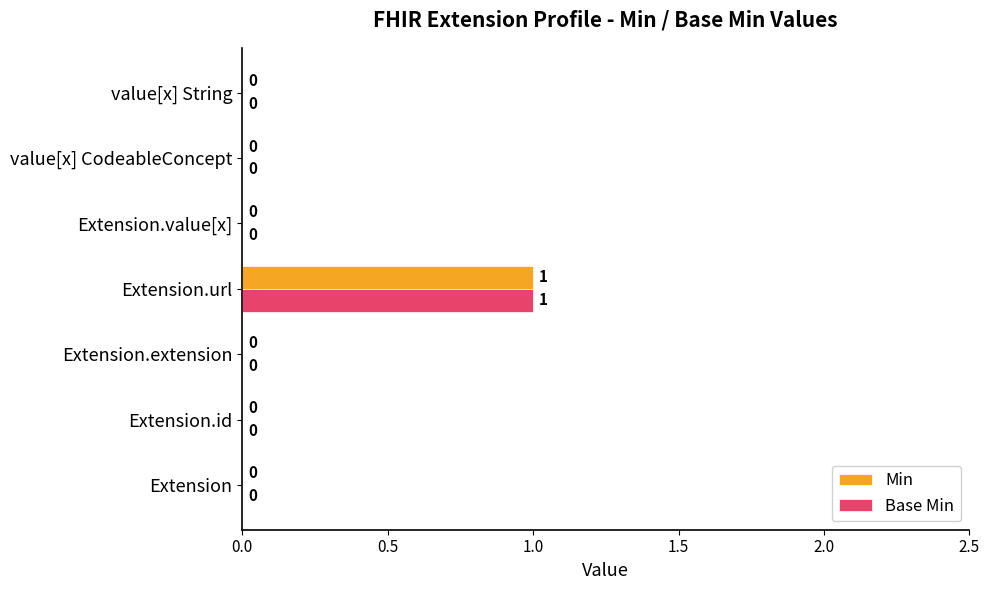

The Base Min series shows 0 at Extension.id. True or false?

True